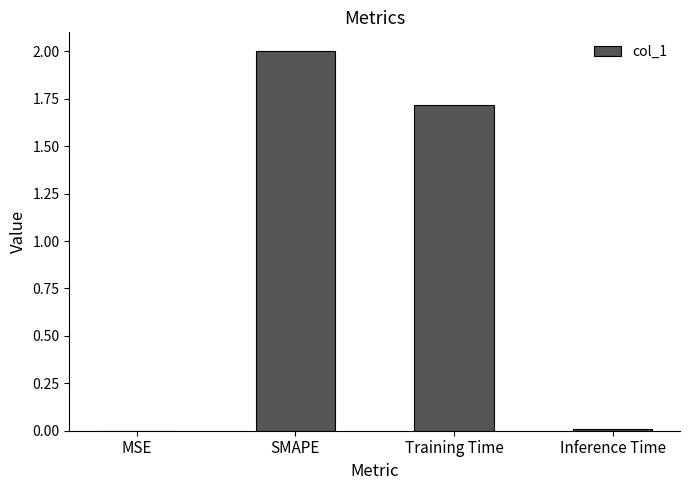

Count the number of data series in this chart.

1